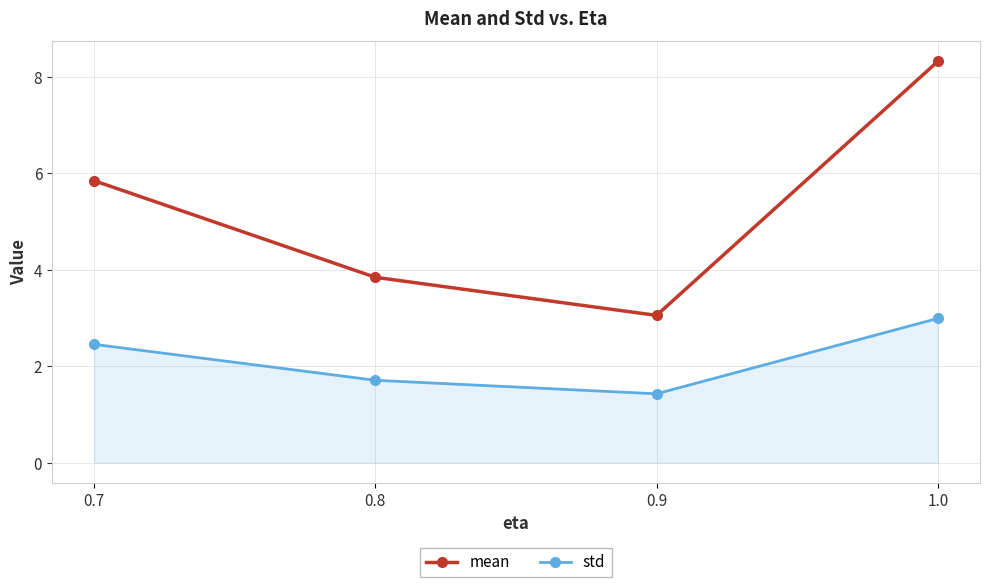

What is the smallest value displayed?

1.4